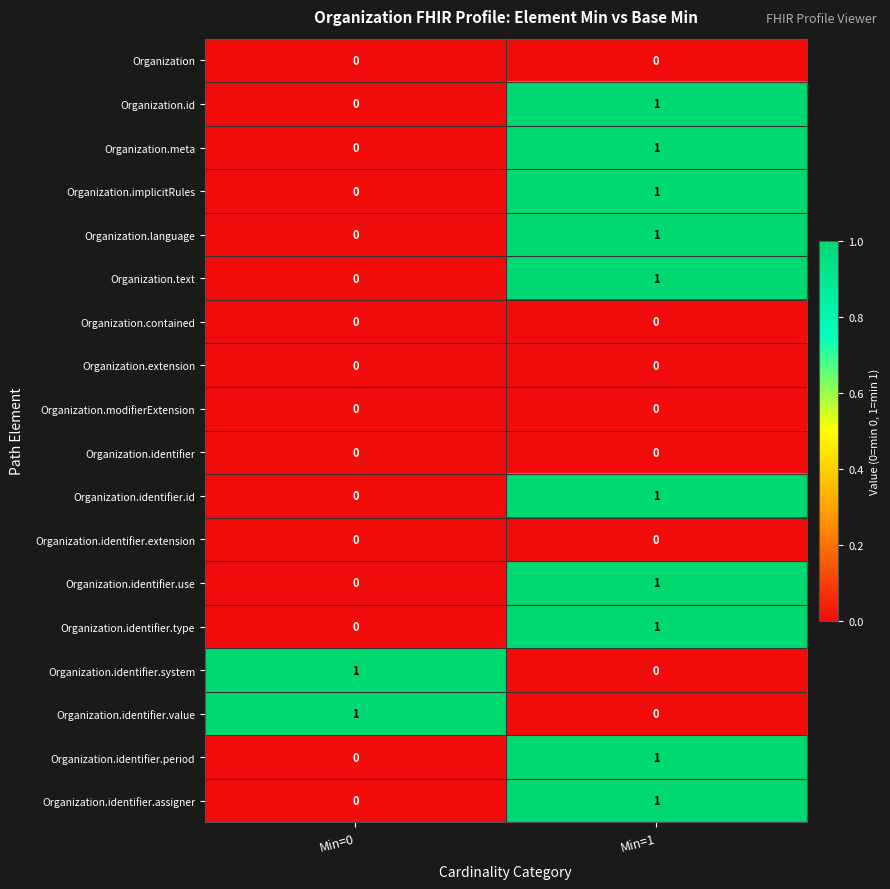

Which category has the lowest value in the Organization.meta series?

Min=0